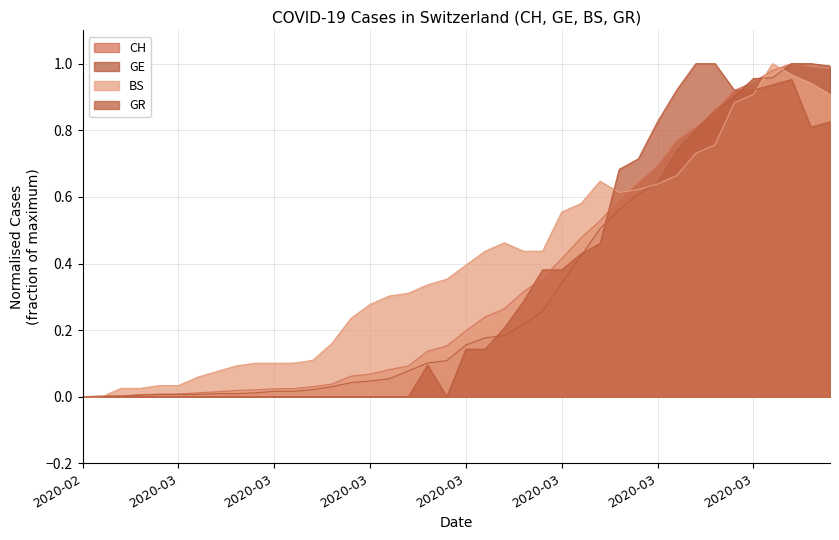

At which label does GR reach its peak?

2020-03-28